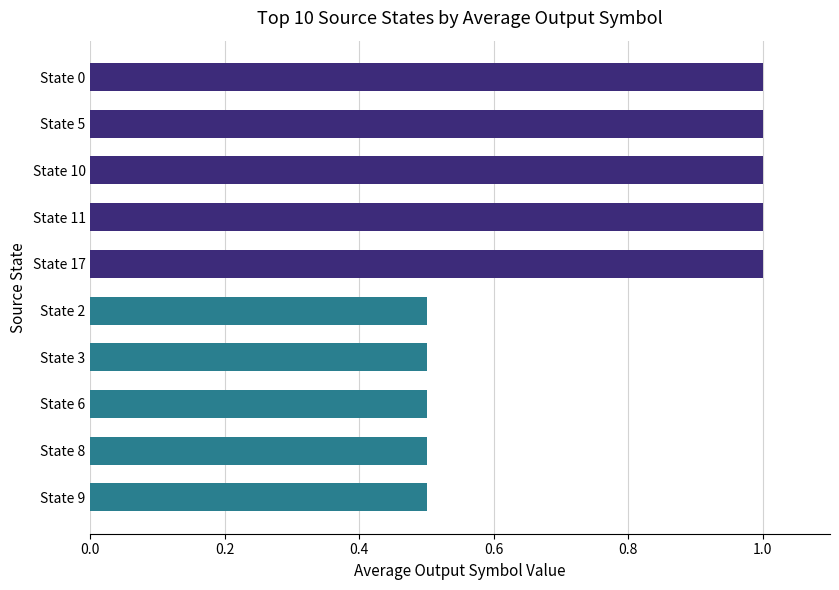

Reading top to bottom, transcribe all the data shown in this chart.

State 0=1.0	State 5=1.0	State 10=1.0	State 11=1.0	State 17=1.0	State 2=0.5	State 3=0.5	State 6=0.5	State 8=0.5	State 9=0.5